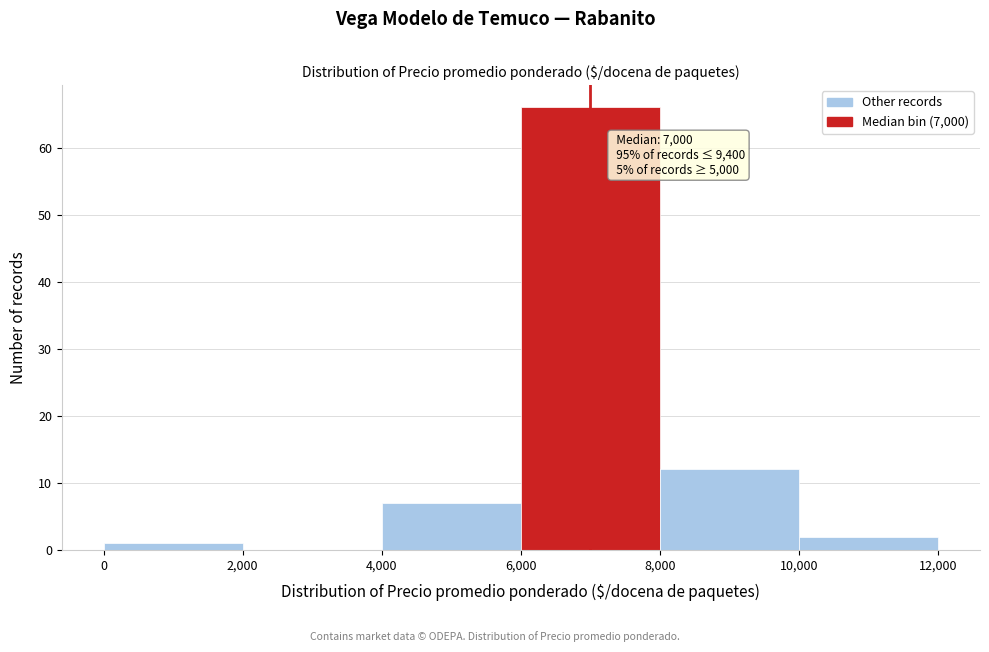

Over which range of the x-axis is the bar tallest?

6,000 to 8,000